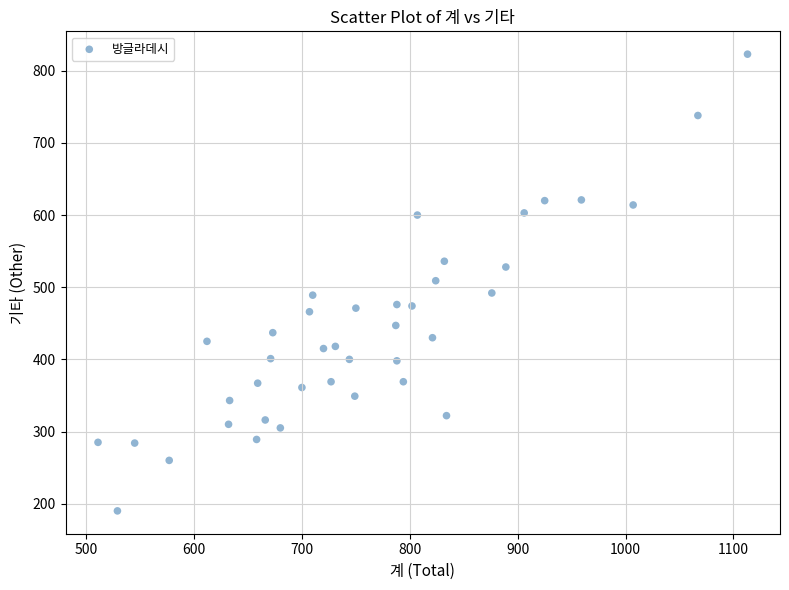

What is the range of X values (max minus min)?

602